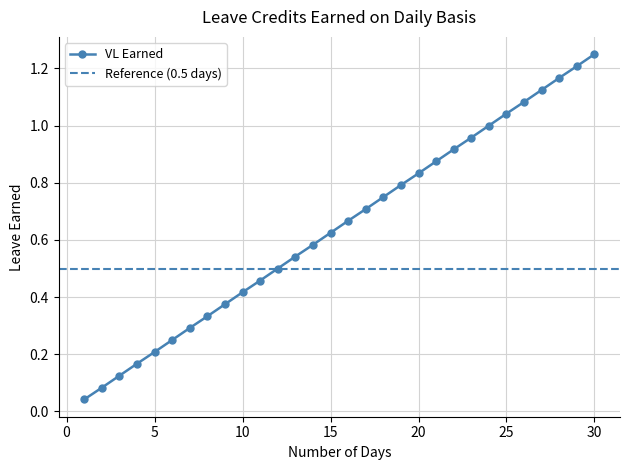

The chart shows a value of 0.6 at 10. True or false?

False